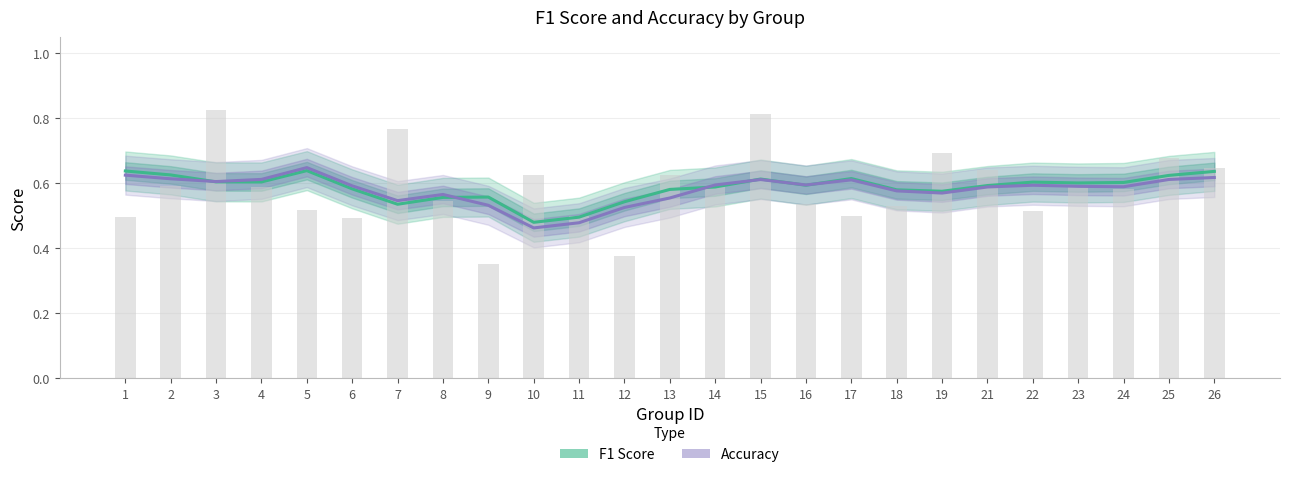

Rank the series by their average value, from lowest to highest.

Accuracy, F1 Score